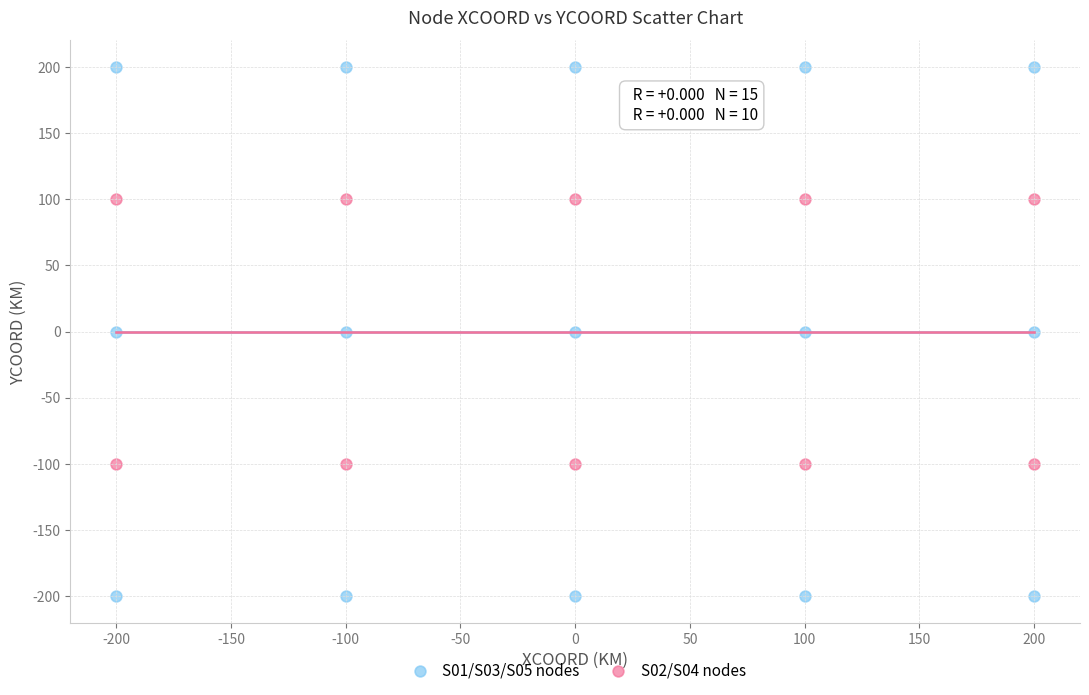

Which series has the largest Y range (max minus min)?

S01/S03/S05 nodes